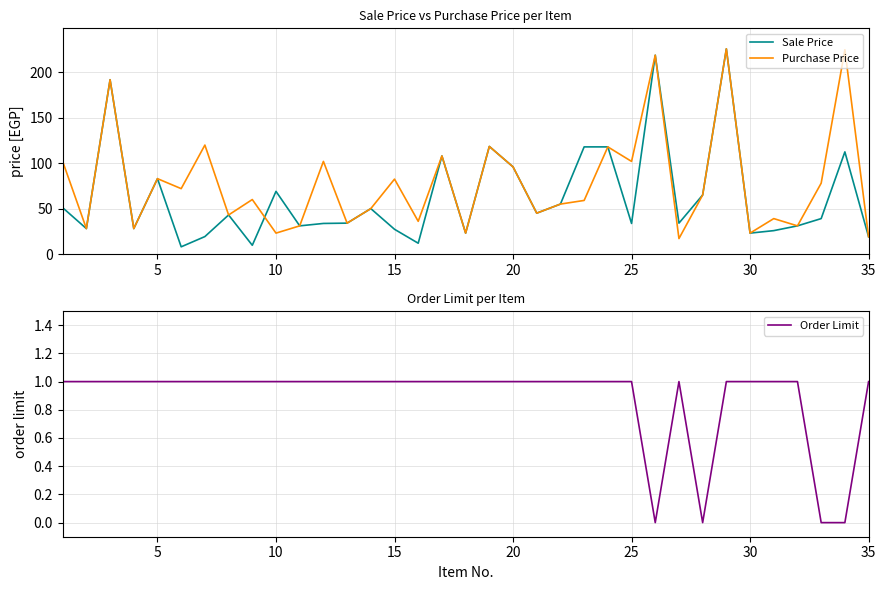

What is the lowest value of the Purchase Price series?

17.0